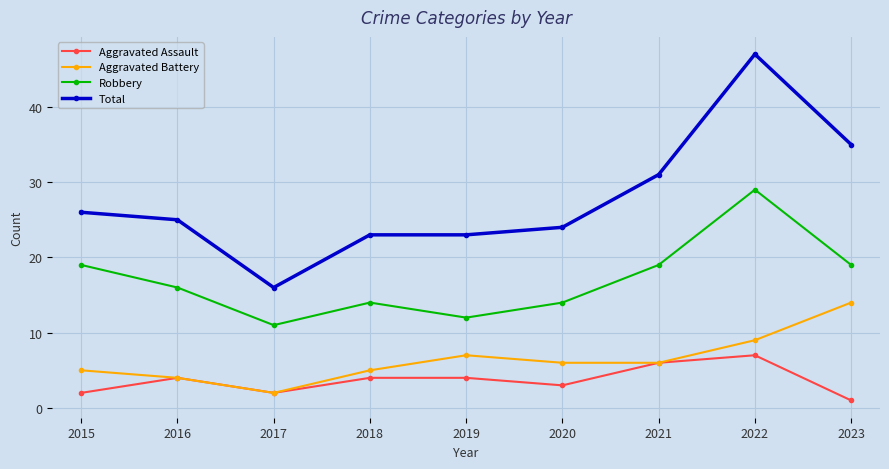

True or false: Robbery and Total intersect in this chart.

False